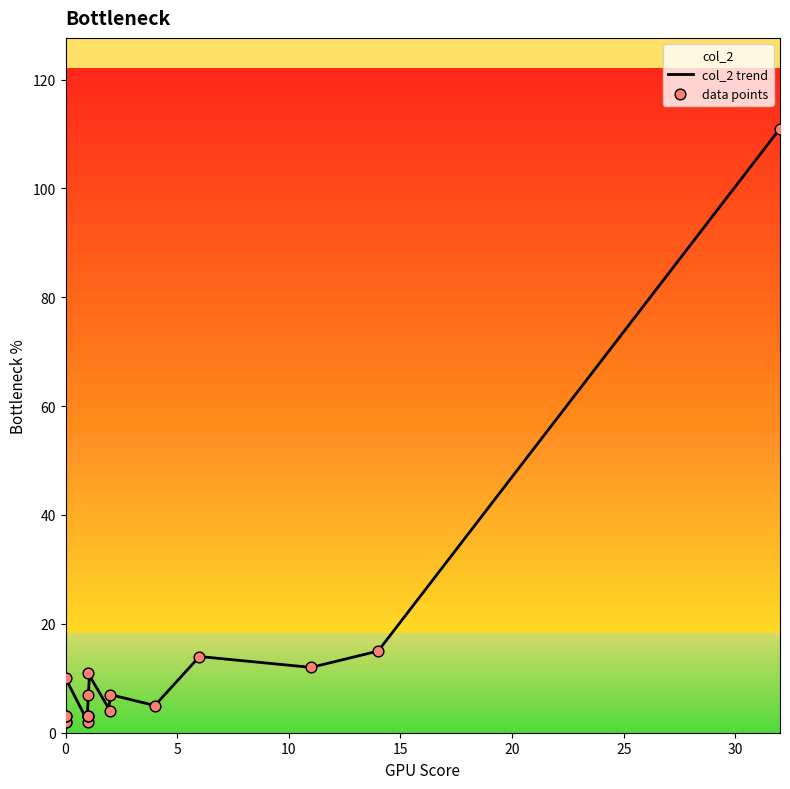

Which series contains the highest Y value?

col_2